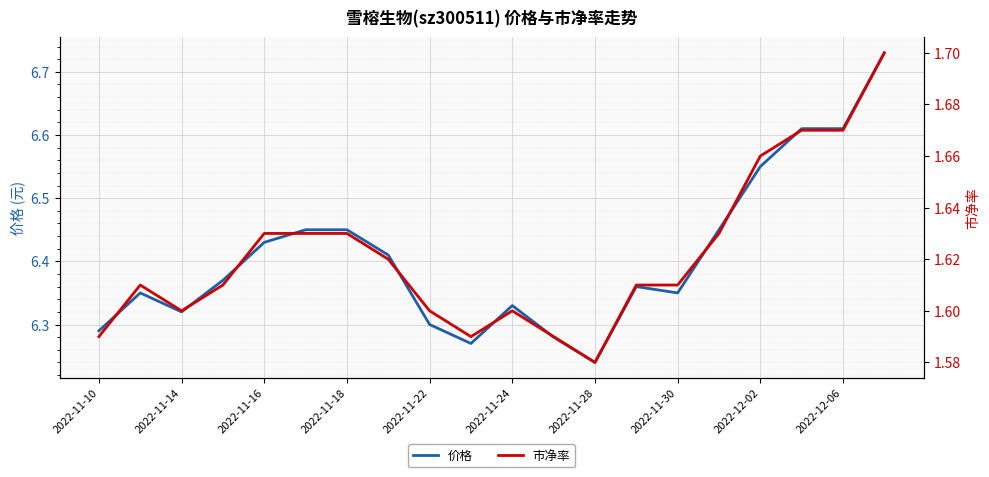

Where is 价格 nearest to the value 6?

2022-11-28